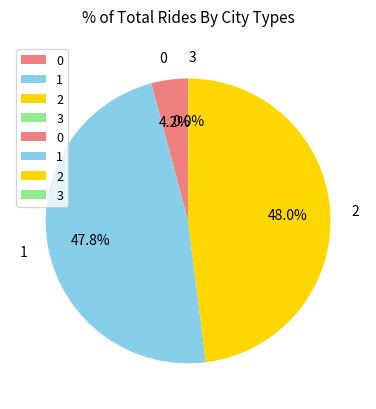

True or false: 1 accounts for 48% of the total.

True